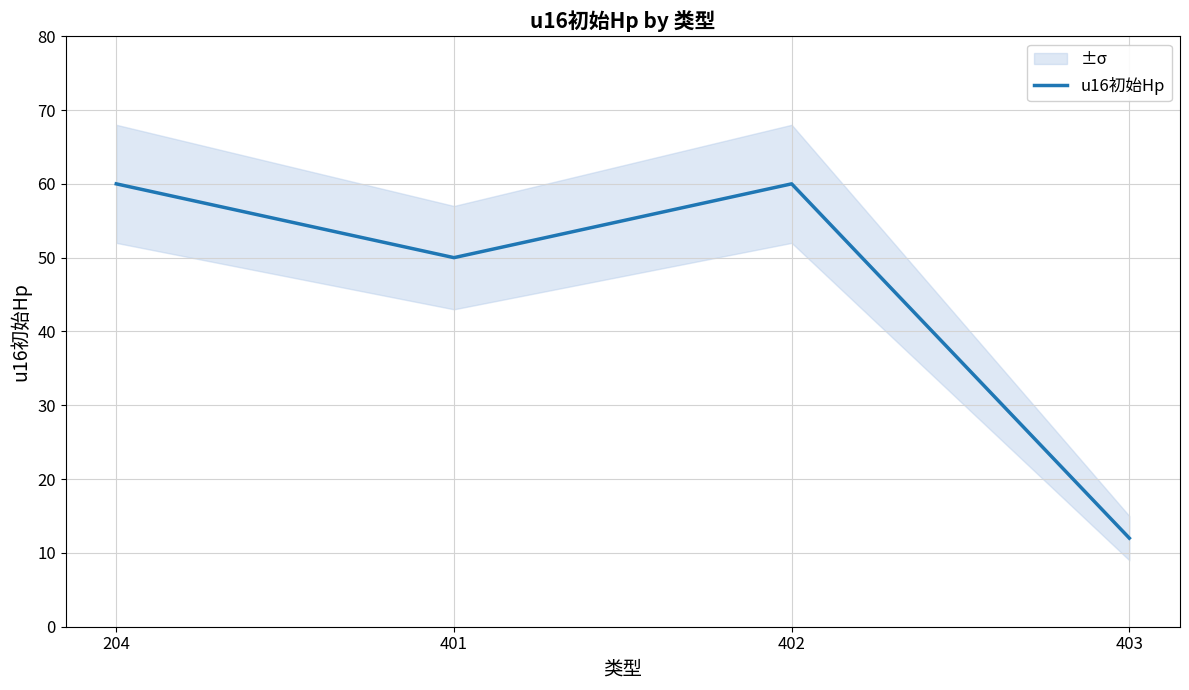

The value at 401 is 12. True or false?

False